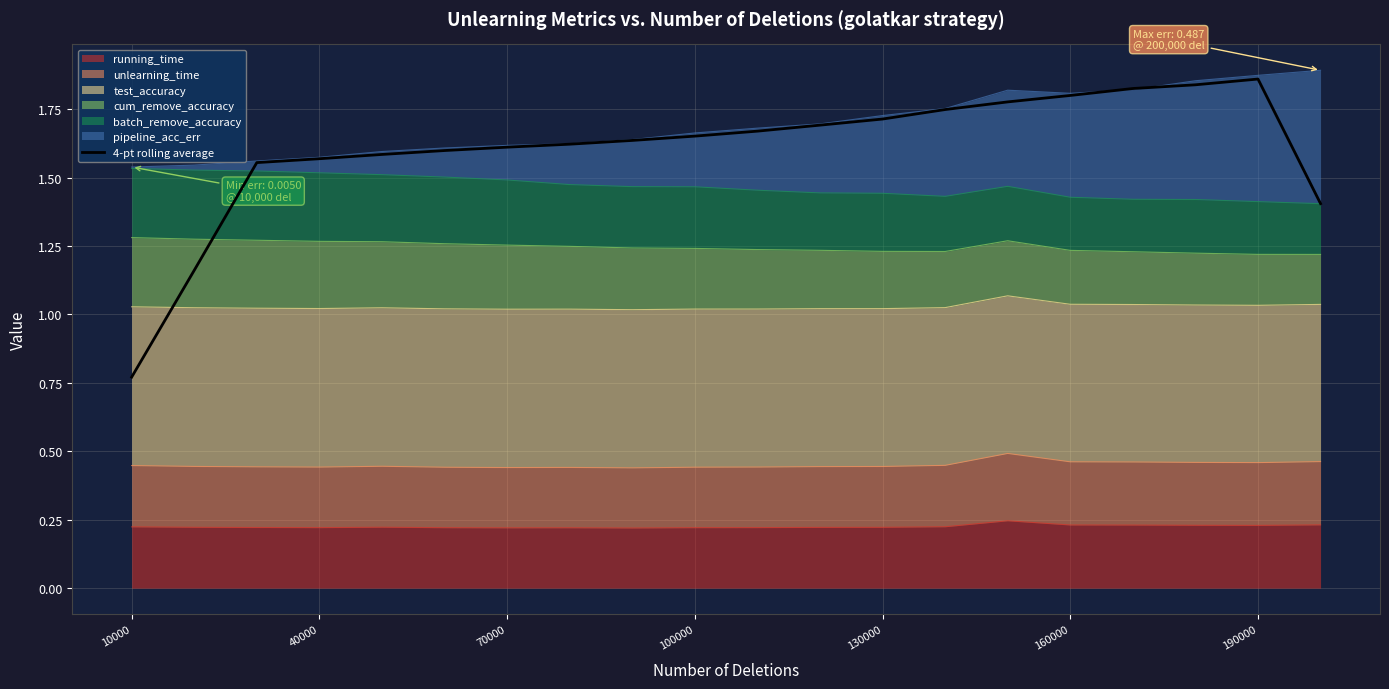

Where is the first local maximum?

190000